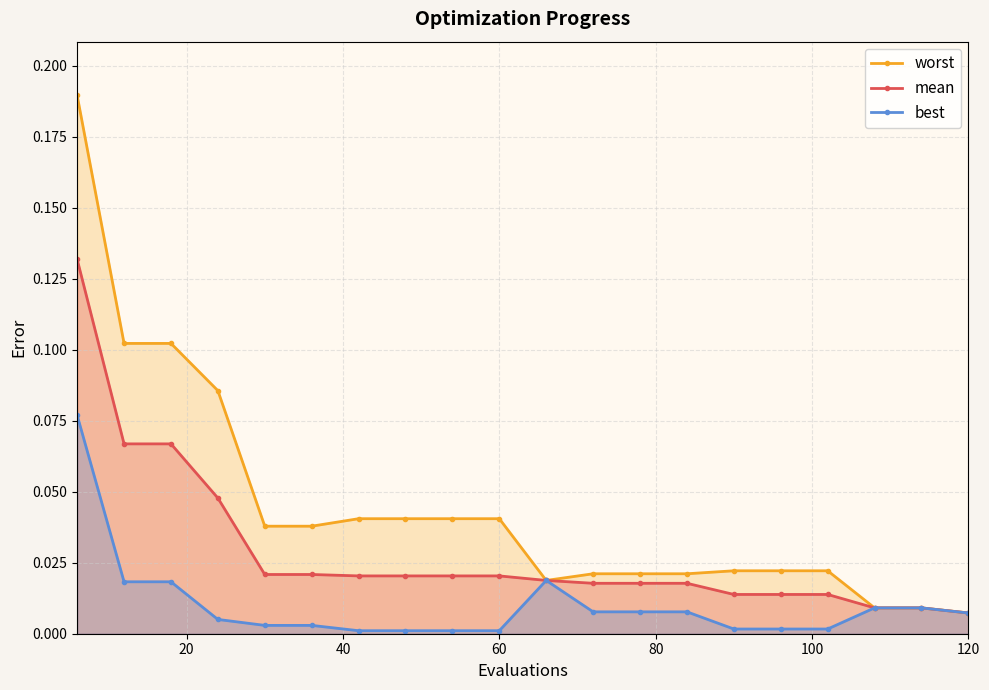

Where is mean nearest to the value 0?

120